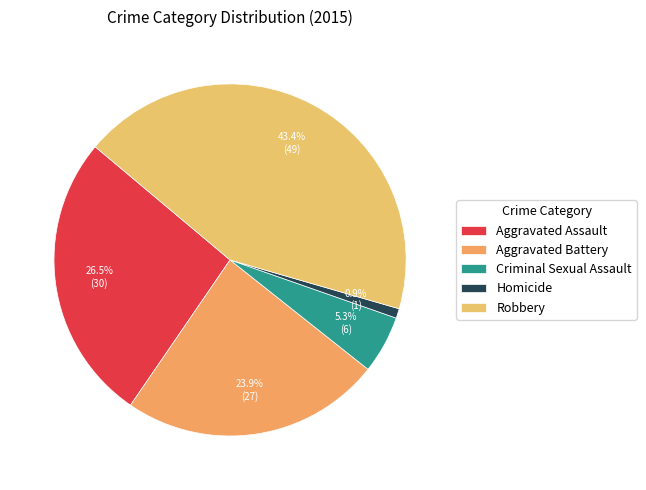

To the nearest percent, what is the average slice percentage?

20%